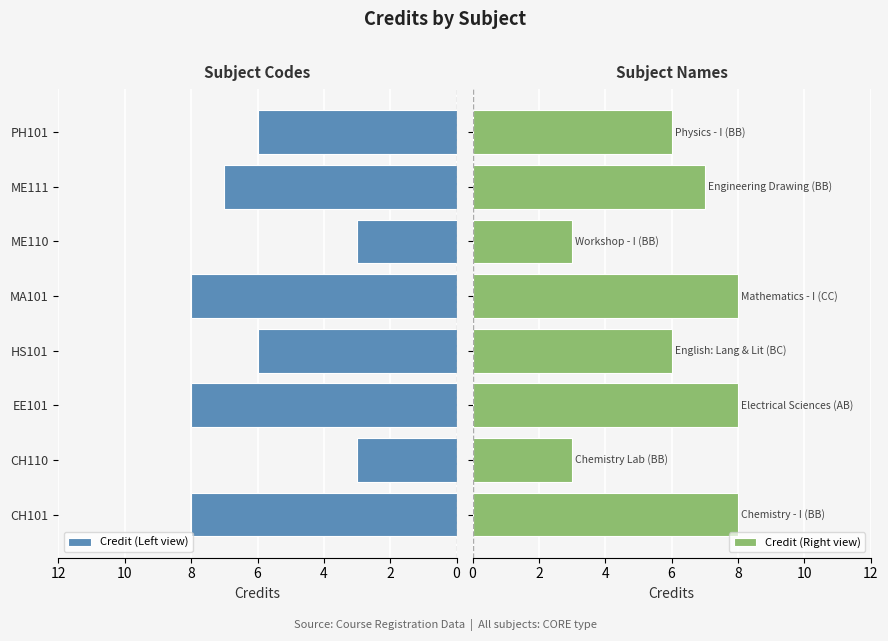

Is it true that Credit (Left view) equals 14 at EE101?

False